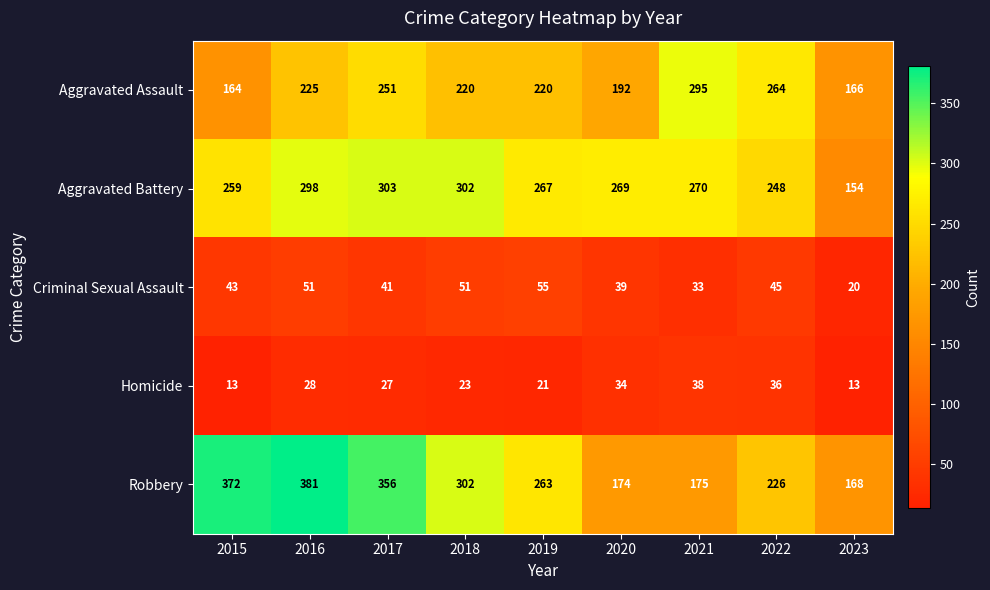

Count the number of data series in this chart.

5